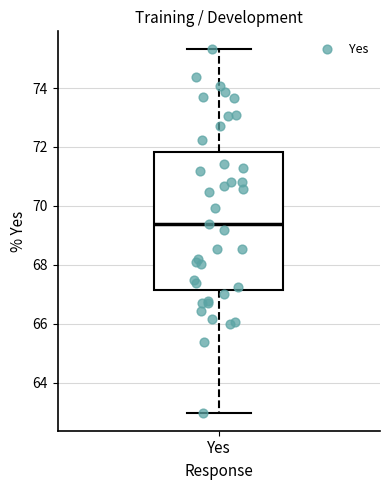

Read this box plot against the y-axis: the position of the median line, the range covered by the box, and the ends of both whiskers. The values are not printed on the chart, so give them approximately, as read against the axis.

median 69.4, box 67.2 to 71.8, whiskers 63.0 to 75.4